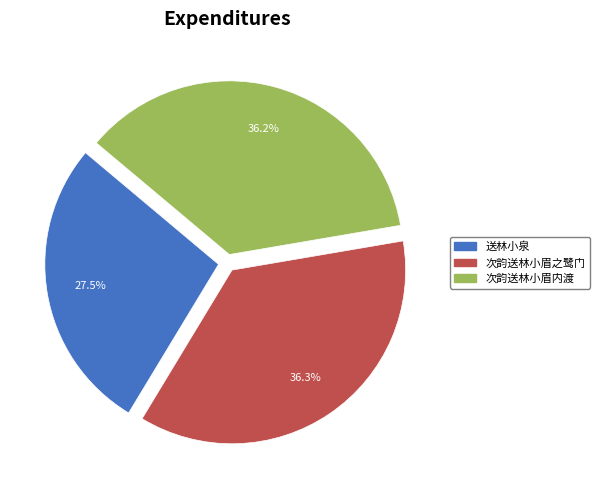

Approximately how many times larger is the value at 次韵送林小眉之鹭门 compared to 送林小泉?

1.3